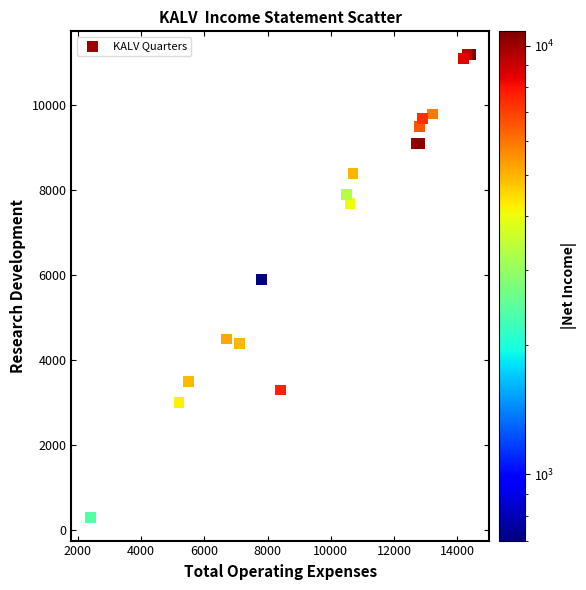

What Y value in the scatter plot is closest to 5750?

5900